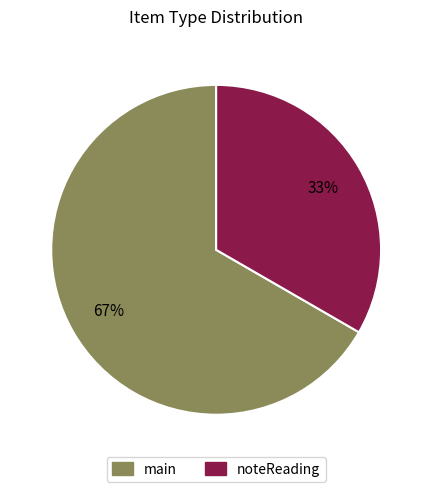

To the nearest percent, what is the combined percentage of noteReading and main?

100%